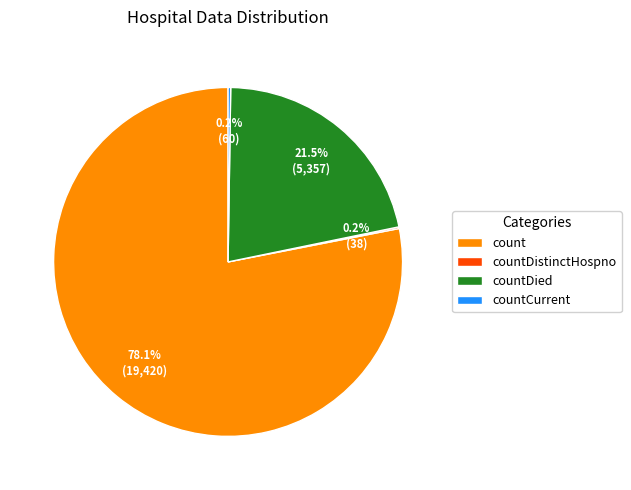

True or false: count accounts for 72% of the total.

False